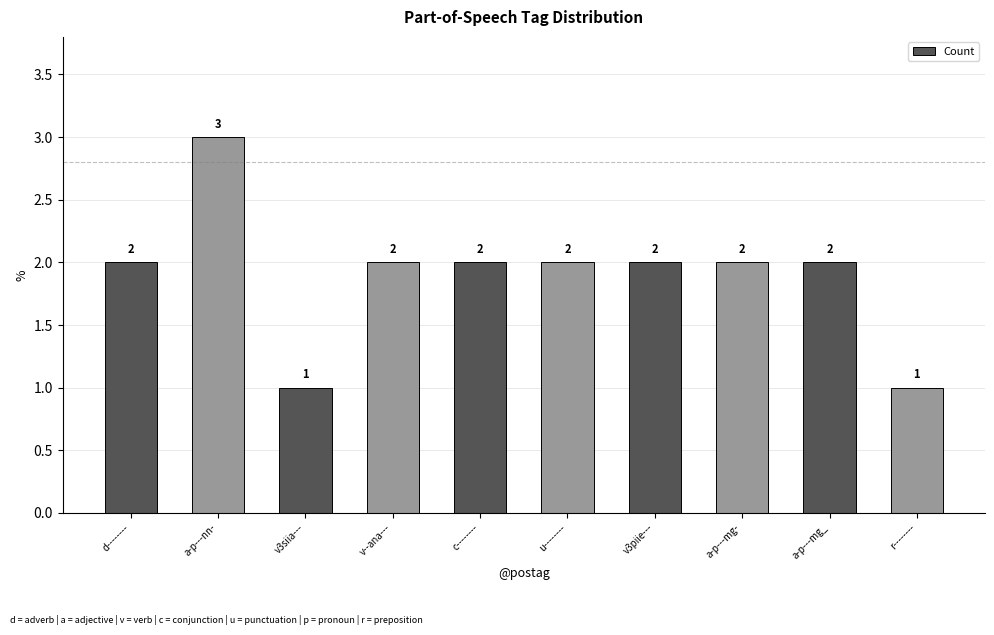

Reading right to left, extract all data points from this chart.

r--------=1	a-p---mg_=2	a-p---mg-=2	v3piie---=2	u--------=2	c--------=2	v--ana---=2	v3siia---=1	a-p---nn-=3	d--------=2